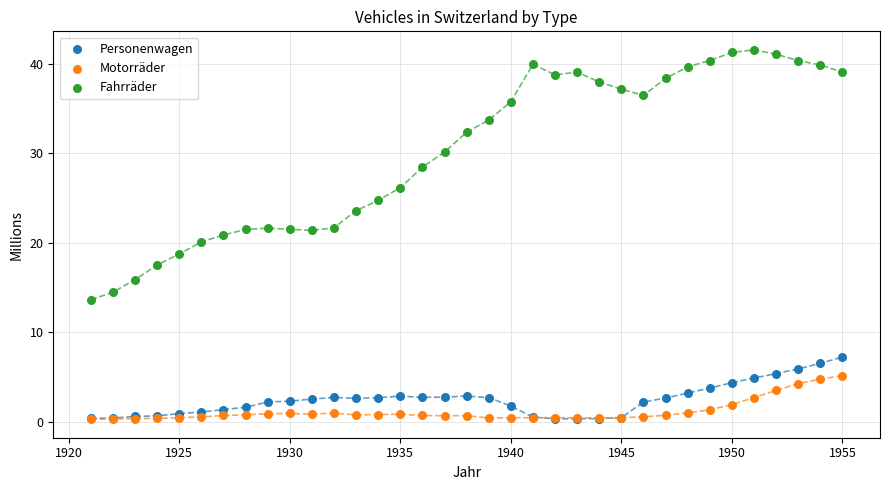

In the Fahrräder series, what Y value is closest to 27?

26.2